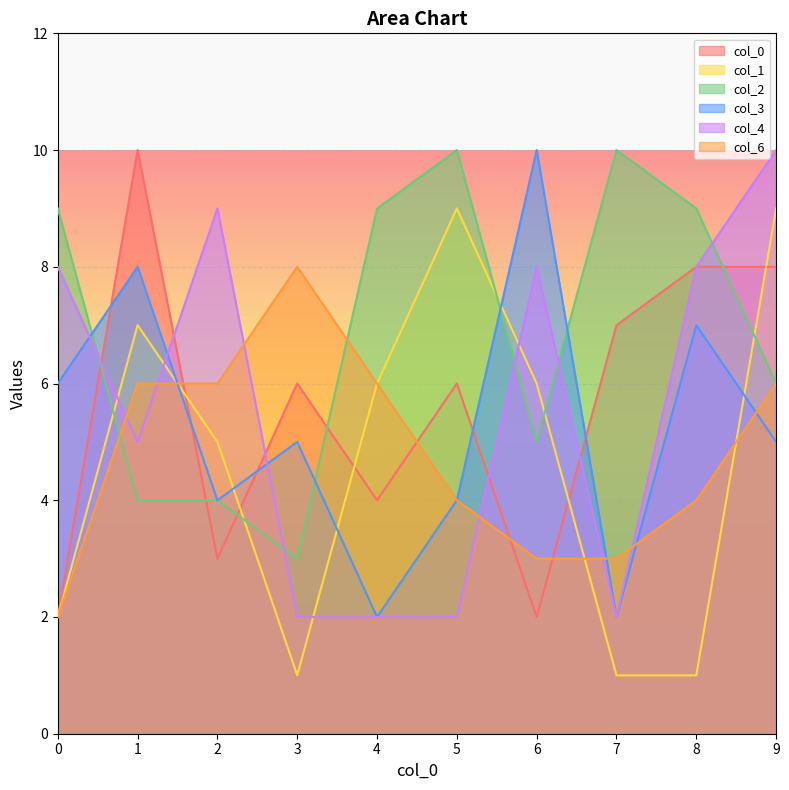

Count the col_0 values in the range 3 to 8.

7